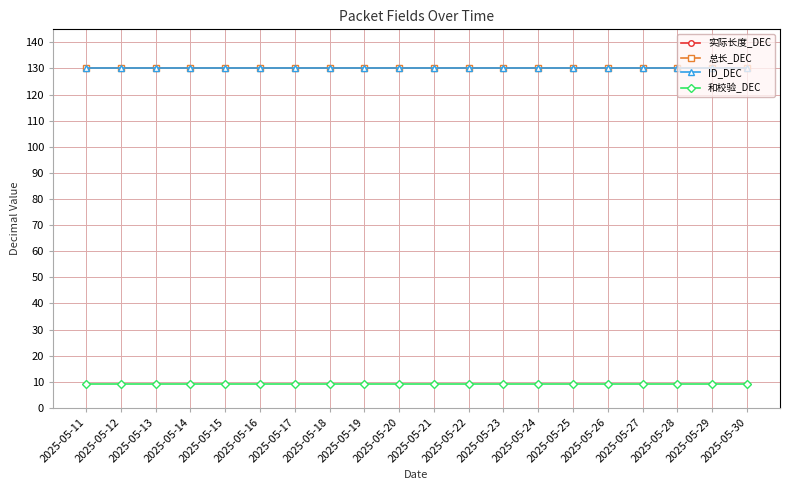

True or false: 实际长度_DEC has more than 0 interior local peaks.

False